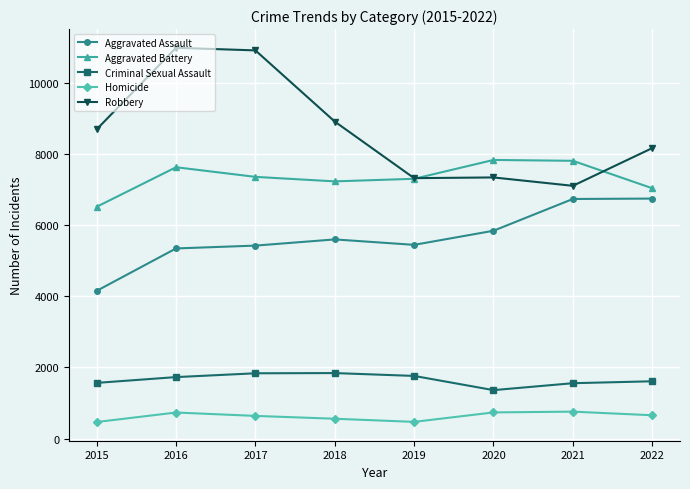

At 2016, list the series in order from largest to smallest.

Robbery, Aggravated Battery, Aggravated Assault, Criminal Sexual Assault, Homicide